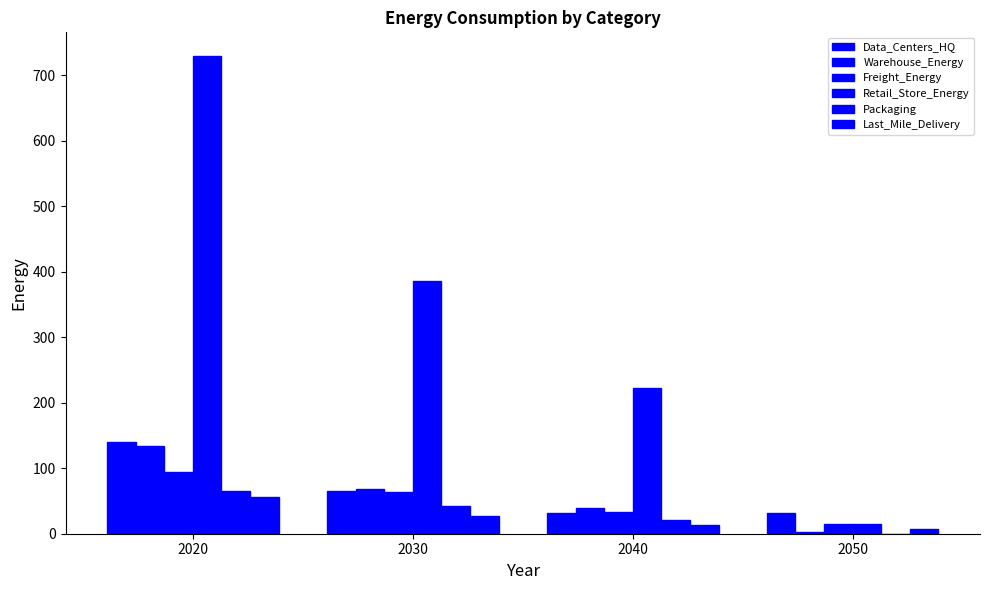

Count the number of categories in the chart.

4